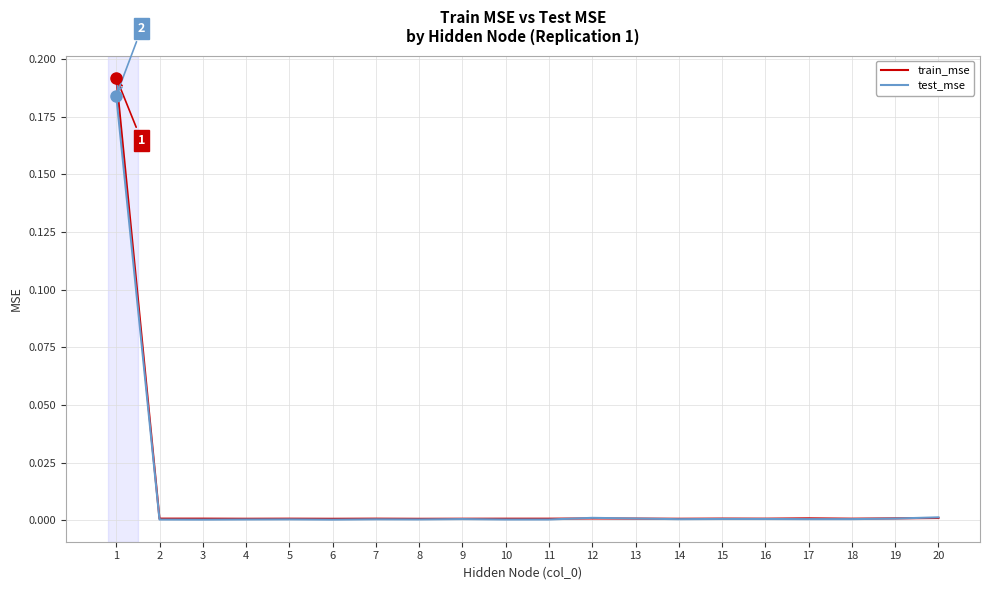

Which label corresponds to the largest value in the chart?

1